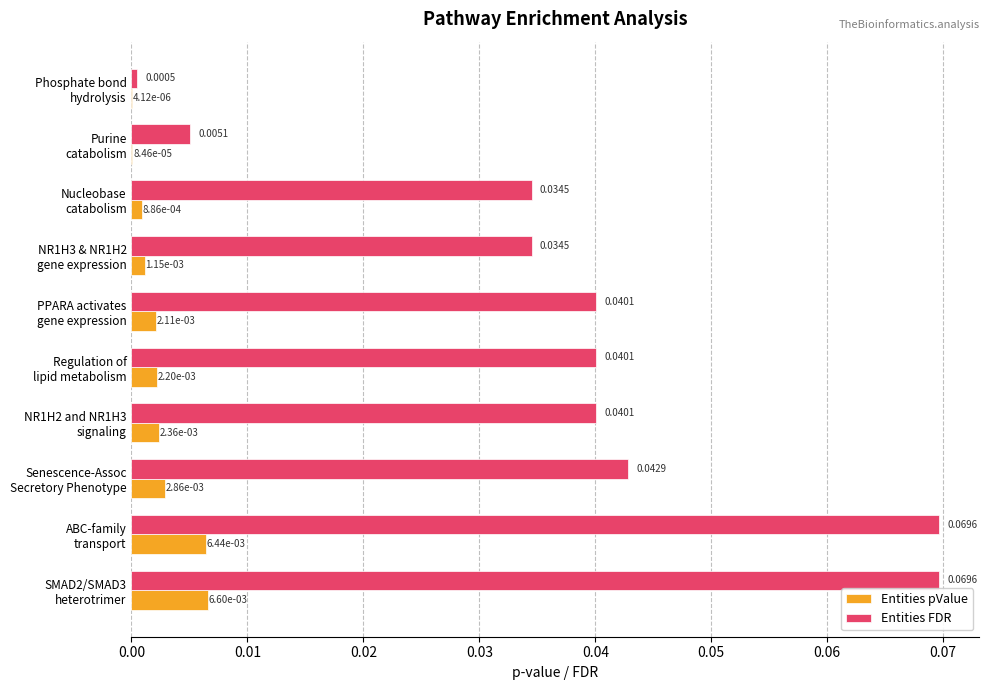

What are all the series names shown in the legend?

Entities pValue, Entities FDR